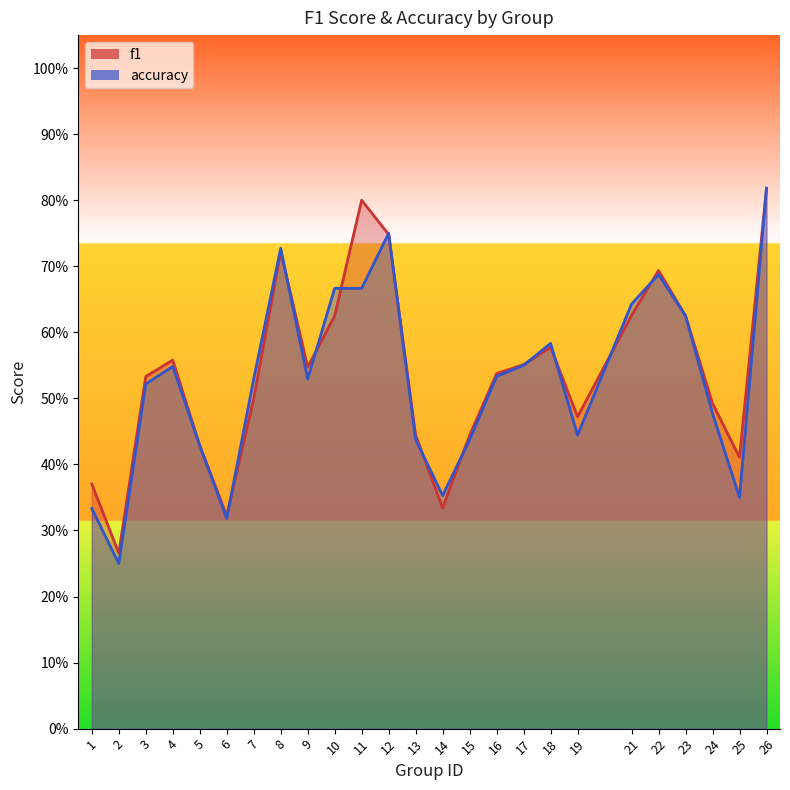

At which category is the sum across all series the highest?

26